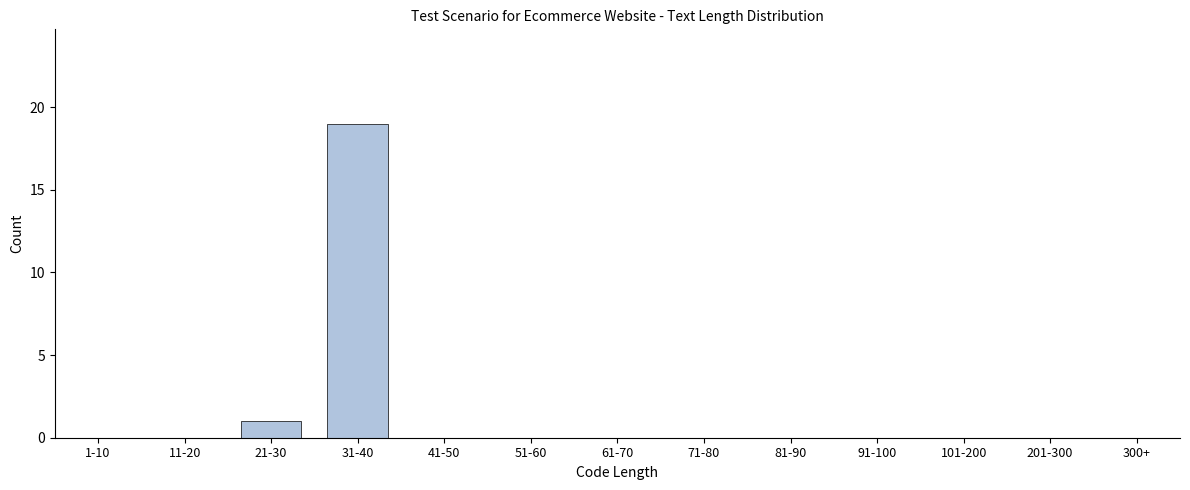

Reading right to left, list all the values displayed in this chart.

300+=0	201-300=0	101-200=0	91-100=0	81-90=0	71-80=0	61-70=0	51-60=0	41-50=0	31-40=19	21-30=1	11-20=0	1-10=0